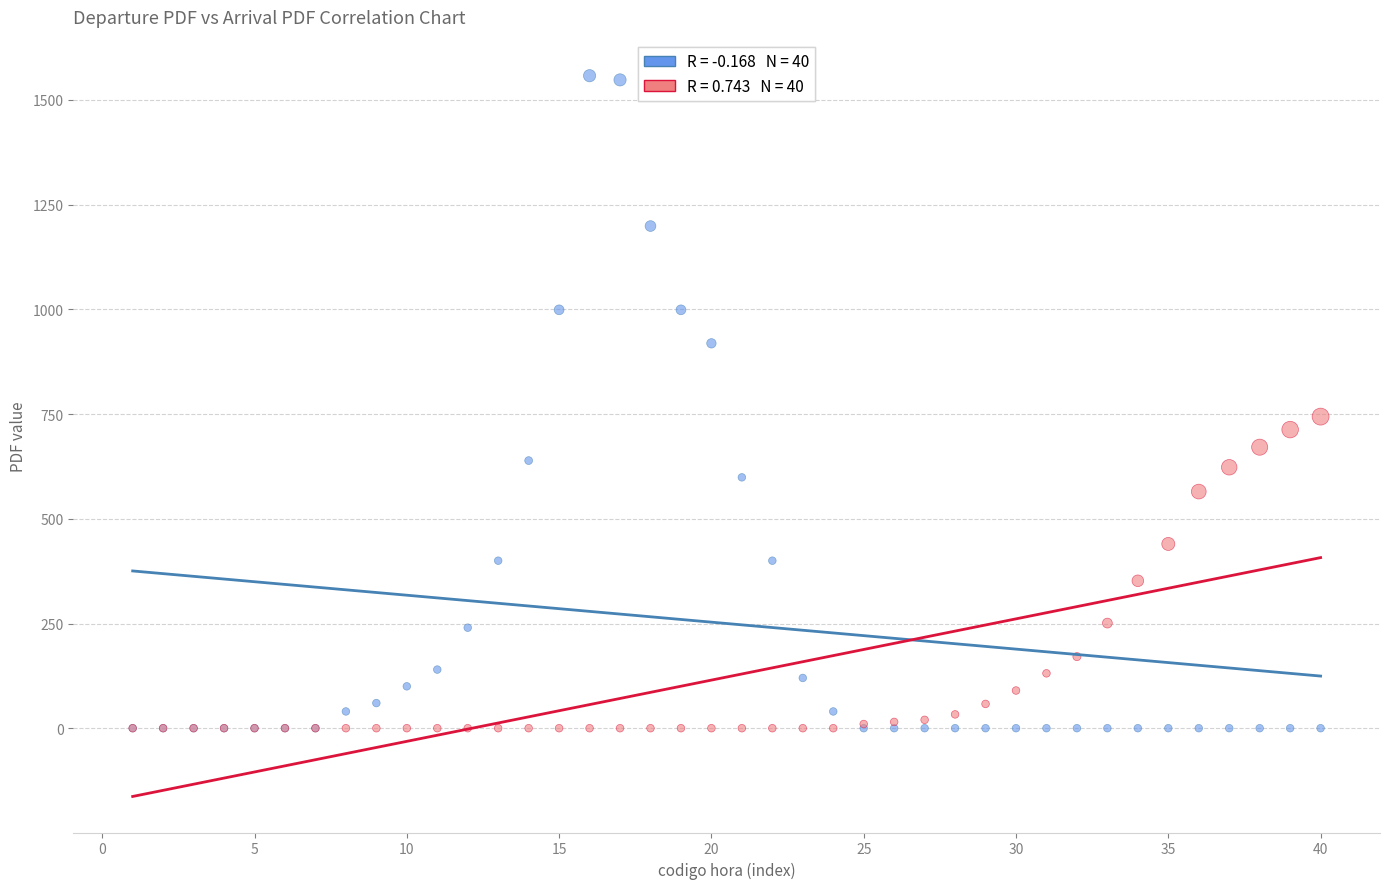

Across all series, what Y value is closest to 779?

744